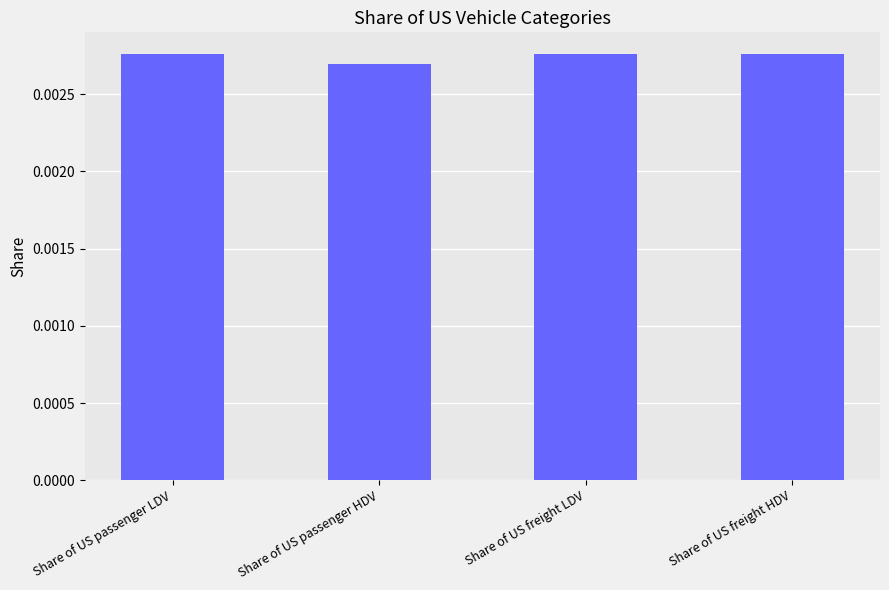

What position from the left is Share of US passenger LDV?

1